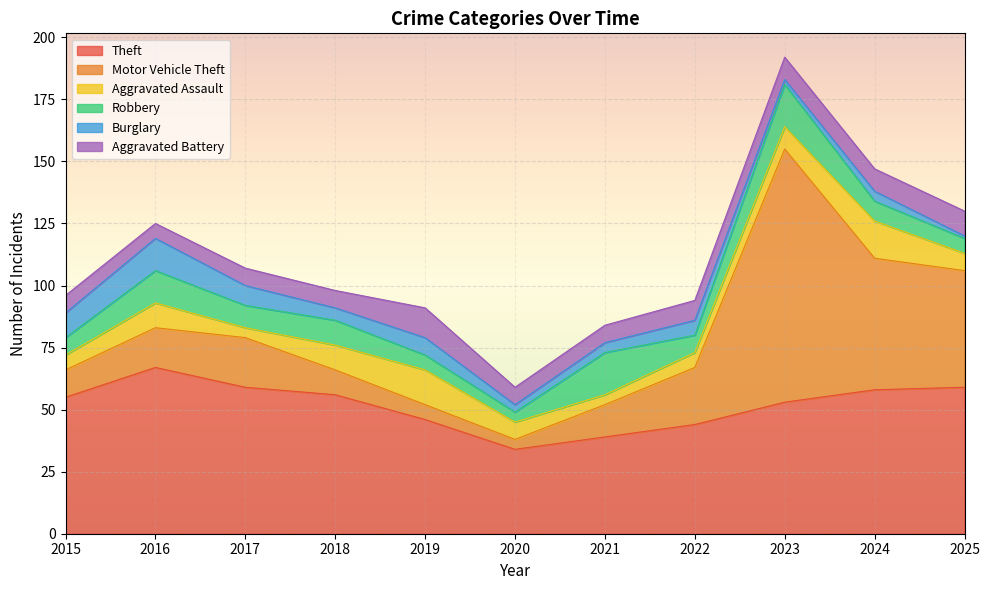

Rank the categories by Theft value from lowest to highest.

2020, 2021, 2022, 2019, 2023, 2015, 2018, 2024, 2017, 2025, 2016